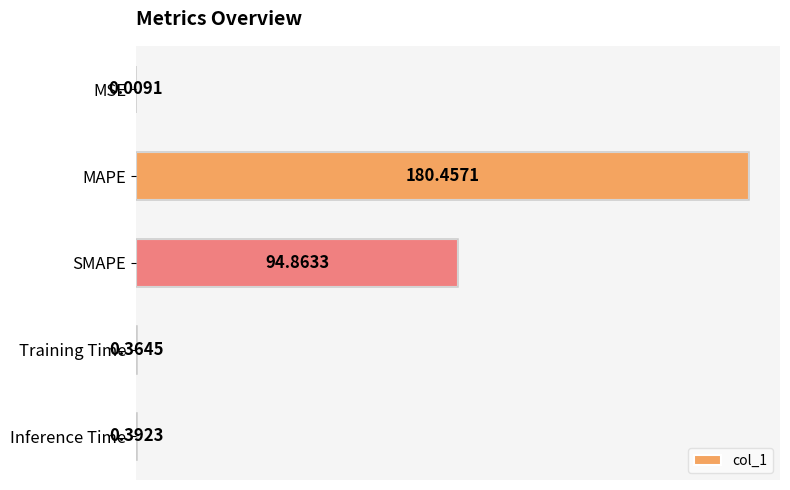

What is the sum of the values at MAPE and Inference Time?

180.8